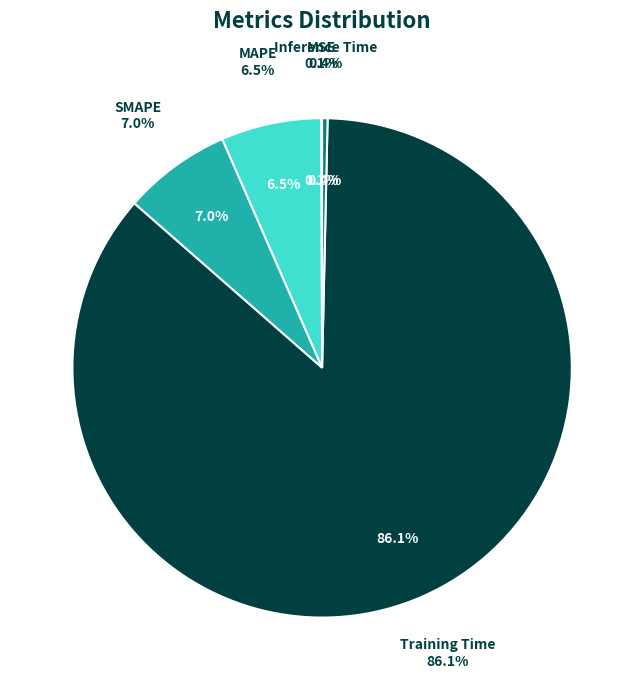

To the nearest percent, what is the difference between the Training Time and MSE slice percentages?

86%